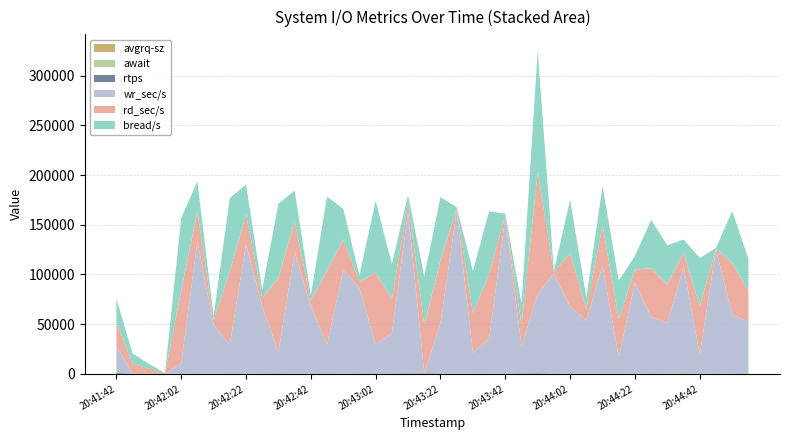

Reading left to right, extract all data points from this chart.

rd_sec/s: 23582.4	10043.2	4896.0	388.8	73017.6	30153.6	4372.8	73723.2	30056.0	8371.2	74593.6	30716.8	5272.0	74384.0	30577.6	6376.0	72291.2	34672.0	8211.2	48736.0	63278.4	1769.6	39854.4	65208.0	1681.6	21425.6	122352.0	1259.2	53590.4	11184.0	40185.6	38385.6	13560.0	48664.0	39084.8	13531.2	48438.4	652.8	52012.8	30984.0
wr_sec/s: 27553.6	257.6	294.4	68.8	10313.6	132521.6	49240.0	28876.8	129838.4	67697.6	21531.2	122180.8	67912.0	28956.8	104272.0	85793.6	29025.6	40342.4	162774.4	115.2	50643.2	163499.2	20827.2	34817.6	157275.2	27006.4	79931.2	100724.8	67236.8	53424.0	108419.2	16563.2	90896.0	56961.6	50544.0	107400.0	19161.6	124865.6	59068.8	52033.6
rtps: 833.2	232.4	153.0	21.4	160.0	64.8	127.6	177.6	112.4	250.6	220.0	125.8	264.8	191.2	90.2	275.8	272.8	228.6	369.6	439.8	204.8	33.6	132.6	140.0	54.8	445.0	484.4	15.2	161.8	72.8	91.2	80.8	53.4	123.2	110.6	29.4	121.4	11.4	148.6	328.6
bread/s: 23582.4	10043.2	4896.0	388.8	73017.6	30153.6	4372.8	73582.4	30049.6	8390.4	74574.4	30716.8	5272.0	74384.0	30577.6	6411.2	72256.0	34672.0	8222.4	48724.8	63278.4	1769.6	42107.2	62955.2	1681.6	21672.0	122105.6	1259.2	53611.2	11777.6	39571.2	38385.6	13560.0	48664.0	39084.8	13531.2	48438.4	652.8	52012.8	32212.8
await: 13.4	1.0	0.5	0.1	14.7	157.8	81.6	42.0	123.5	77.3	35.3	108.3	81.1	50.3	112.6	73.3	36.4	57.7	86.4	0.8	60.9	129.7	37.8	61.8	155.0	23.4	42.4	131.6	71.2	109.0	126.0	29.7	157.8	77.8	77.8	169.0	31.9	147.6	72.2	35.7
avgrq-sz: 49.2	41.9	32.8	20.1	361.4	540.1	191.6	428.6	371.7	177.7	330.8	396.1	162.8	378.8	370.3	179.2	274.1	252.9	260.1	110.6	361.0	363.1	375.5	360.3	363.2	89.9	317.5	356.1	326.0	348.5	448.7	496.8	389.5	476.2	357.9	565.6	382.8	385.3	387.9	187.5